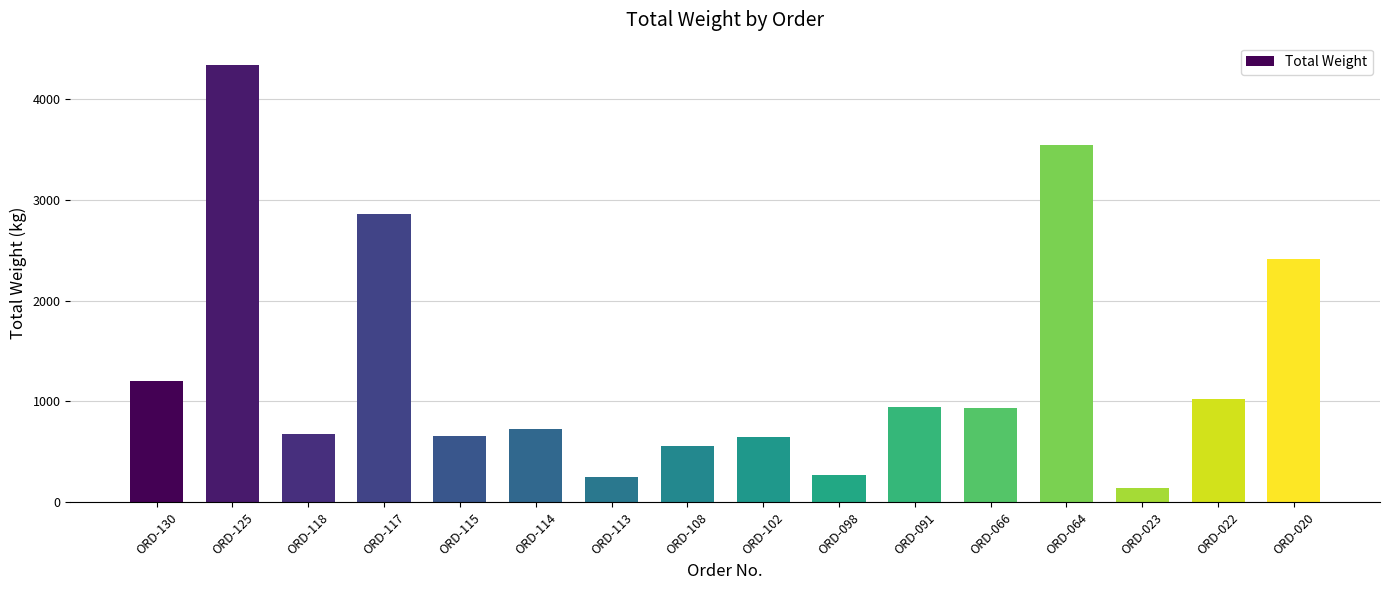

What is the value of the 10th bar from the left?

274.7